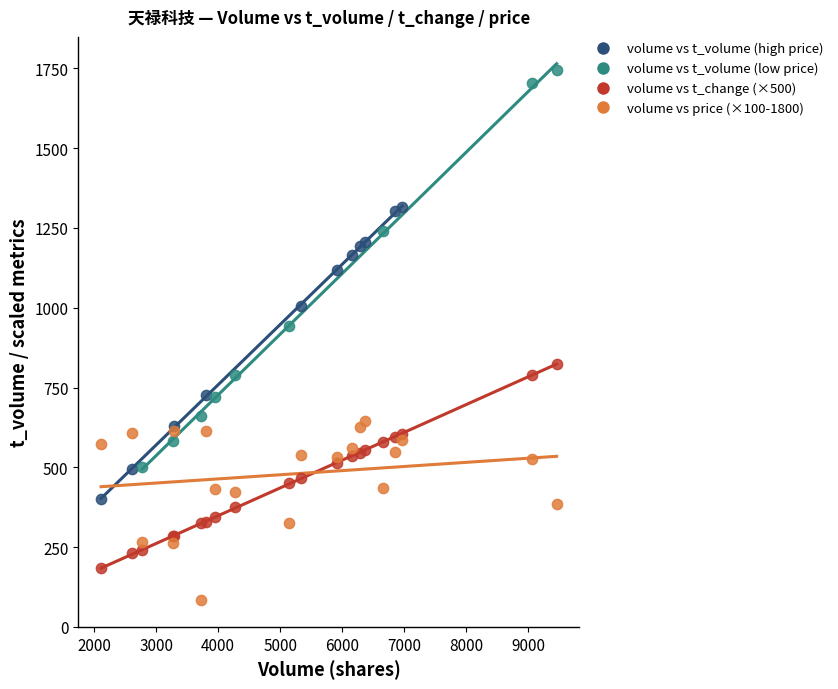

Which series contains the highest Y value?

volume vs t_volume (low price)